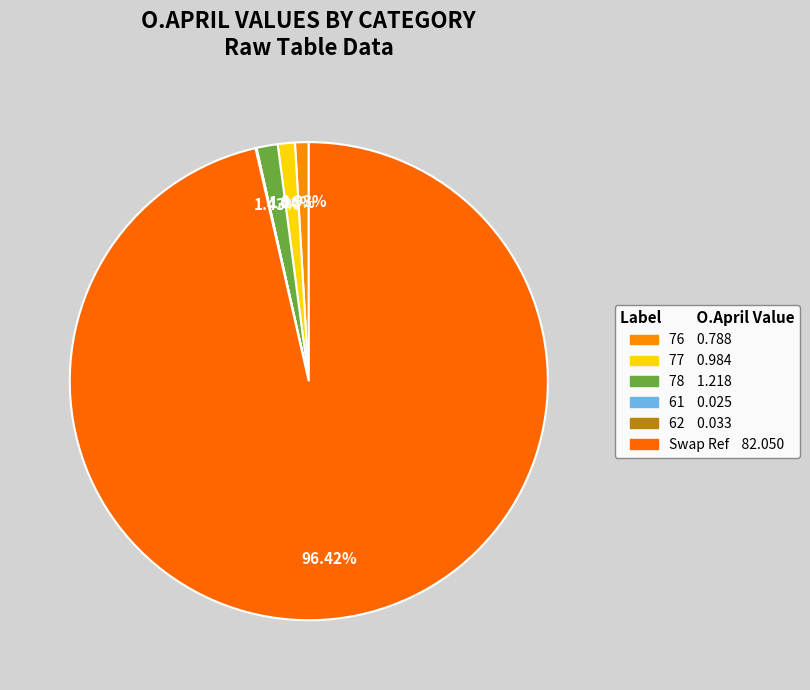

Rank the categories by value from lowest to highest.

61, 62, 76, 77, 78, Swap Ref